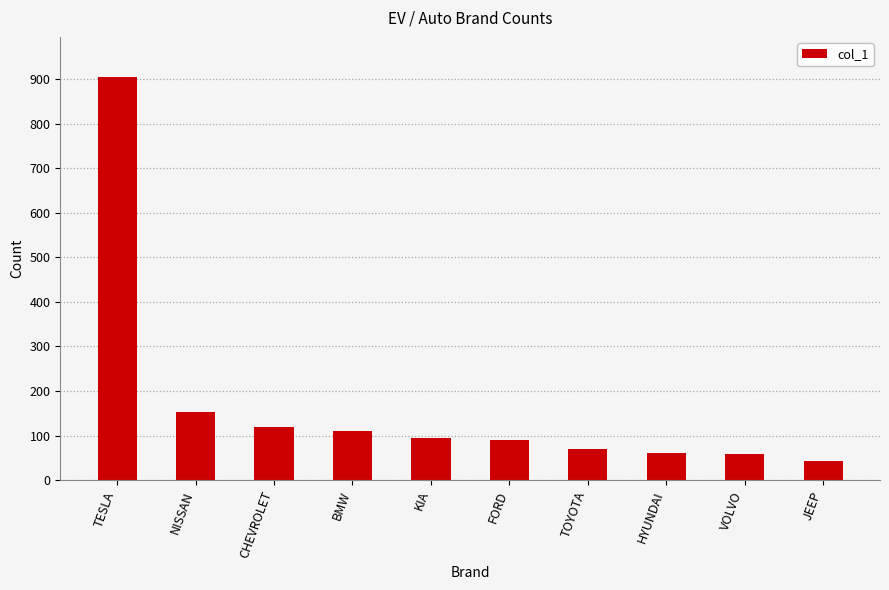

What is the value of the 5th bar from the left?

95